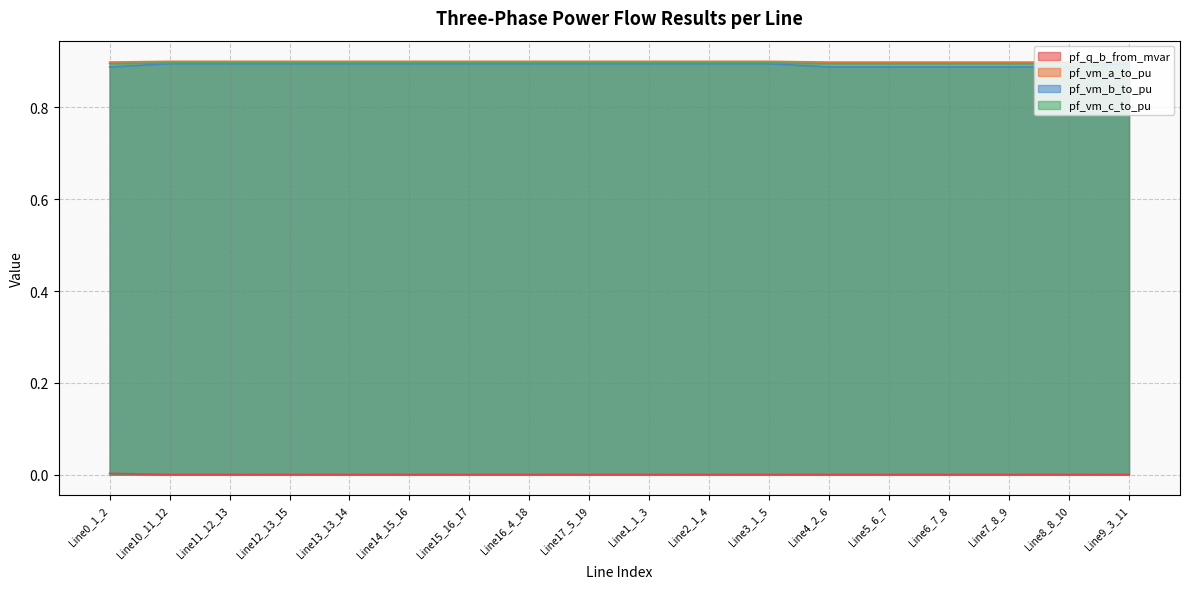

The value of pf_vm_b_to_pu at Line10_11_12 is 0.9. True or false?

True